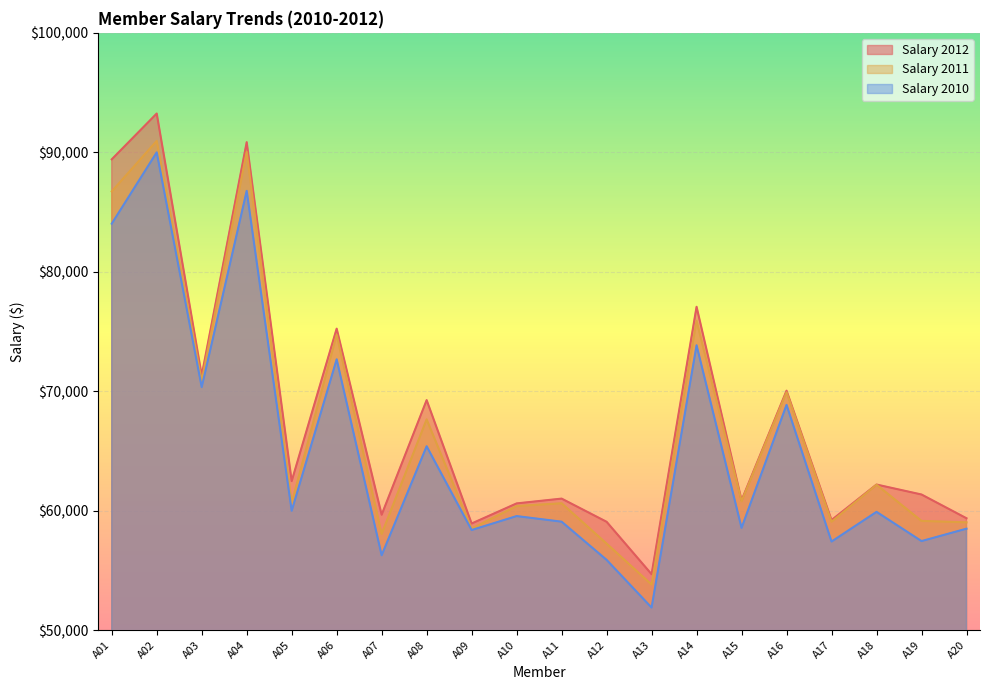

How many lines are shown in the chart?

3